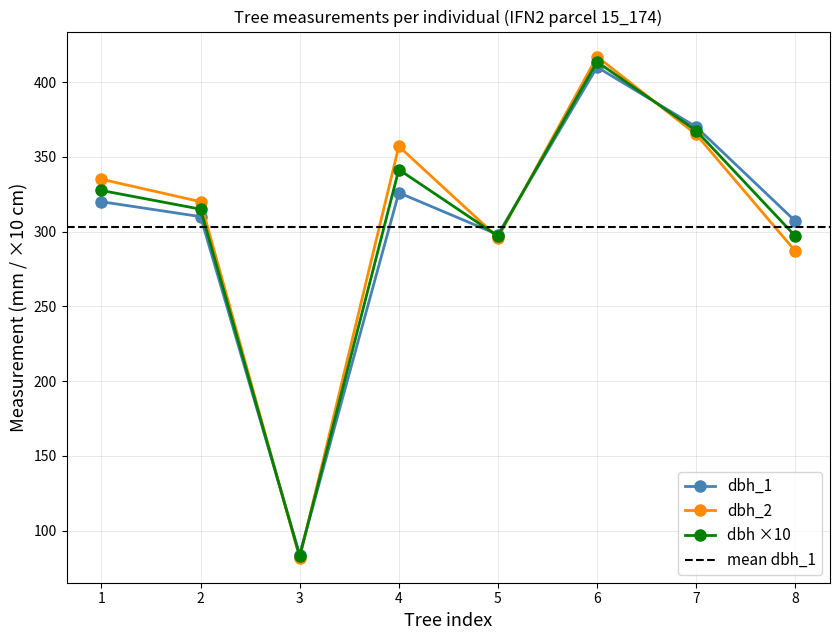

How many data points in dbh are less than 327?

4